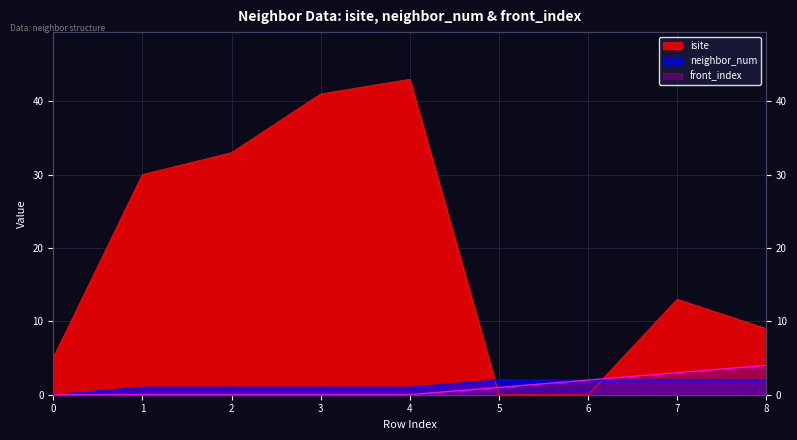

How many interior local peaks does the isite series have?

2